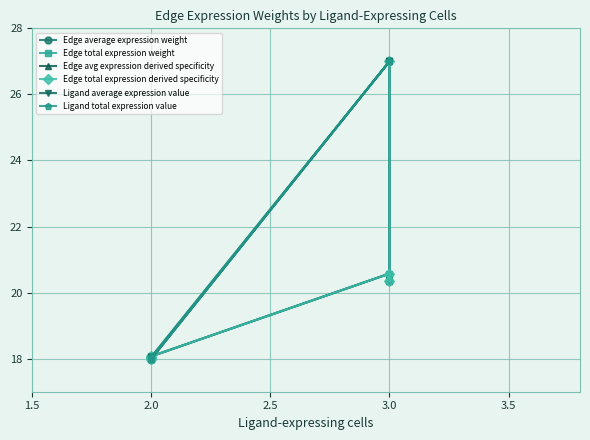

True or false: Edge average expression weight and Edge total expression weight intersect in this chart.

False